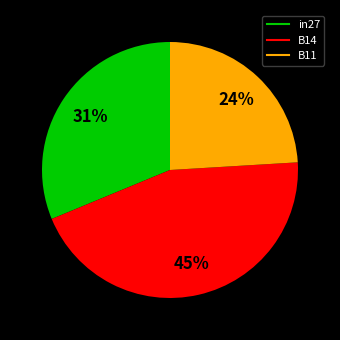

Rank the categories by value from highest to lowest.

B14, in27, B11